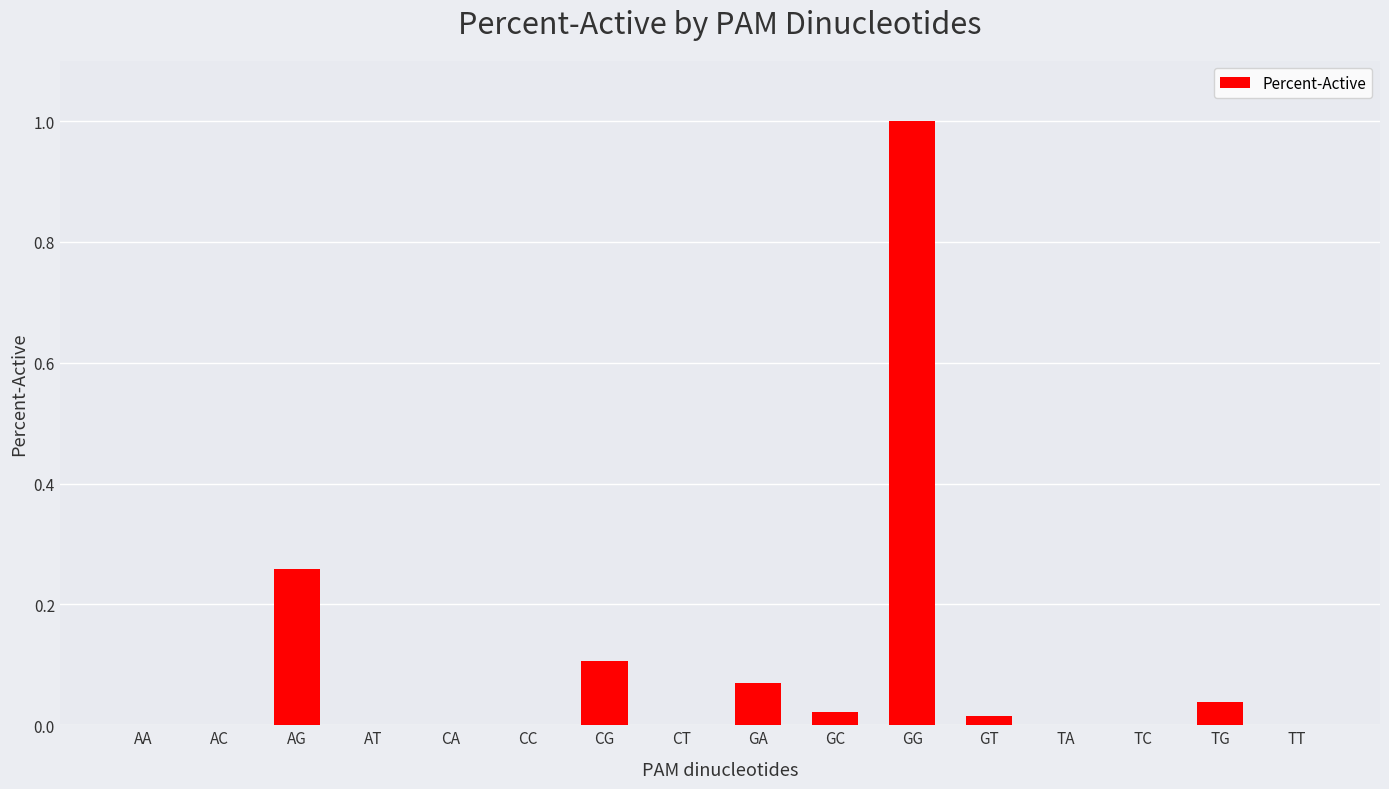

What is the sum of the values at GG and TC?

1.0